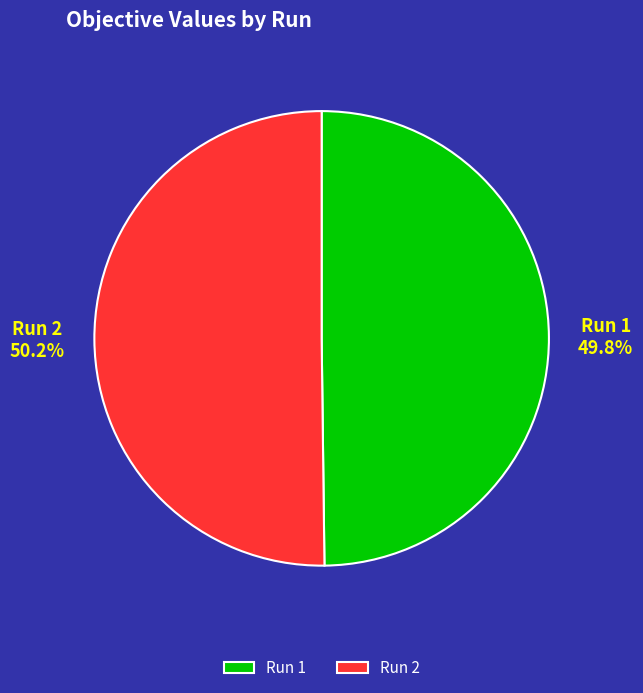

Count the number of slices in the pie.

2